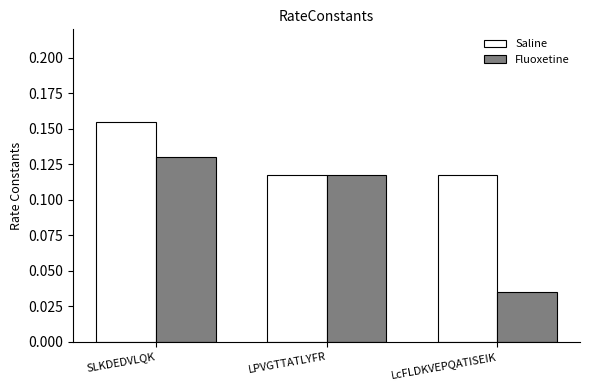

What is the label of the 2nd bar from the right?

LPVGTTATLYFR